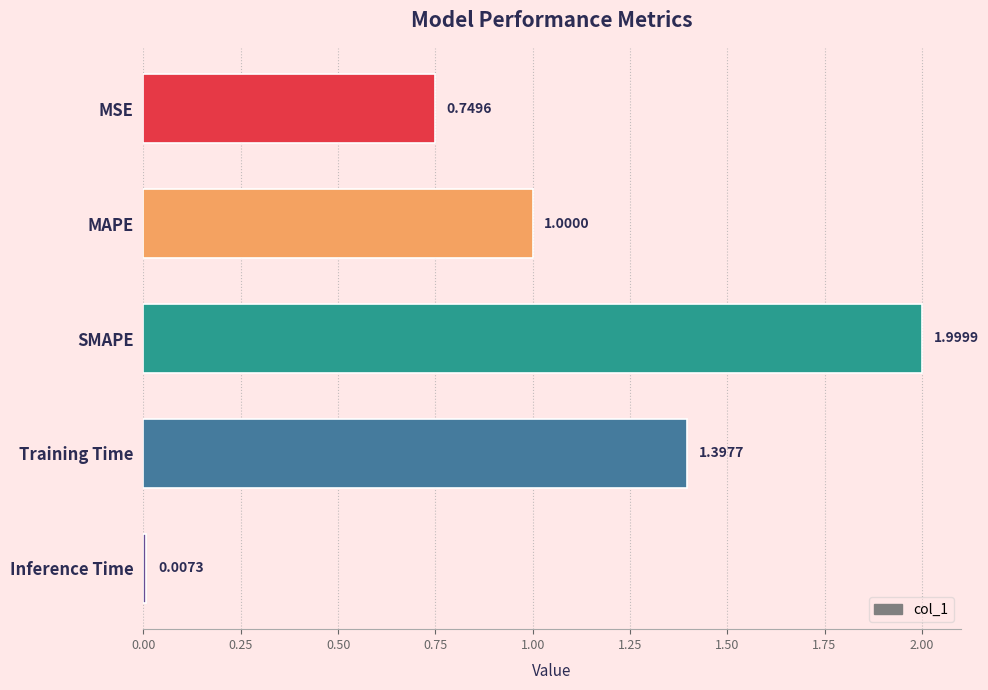

Which has a higher value, Training Time or MAPE?

Training Time